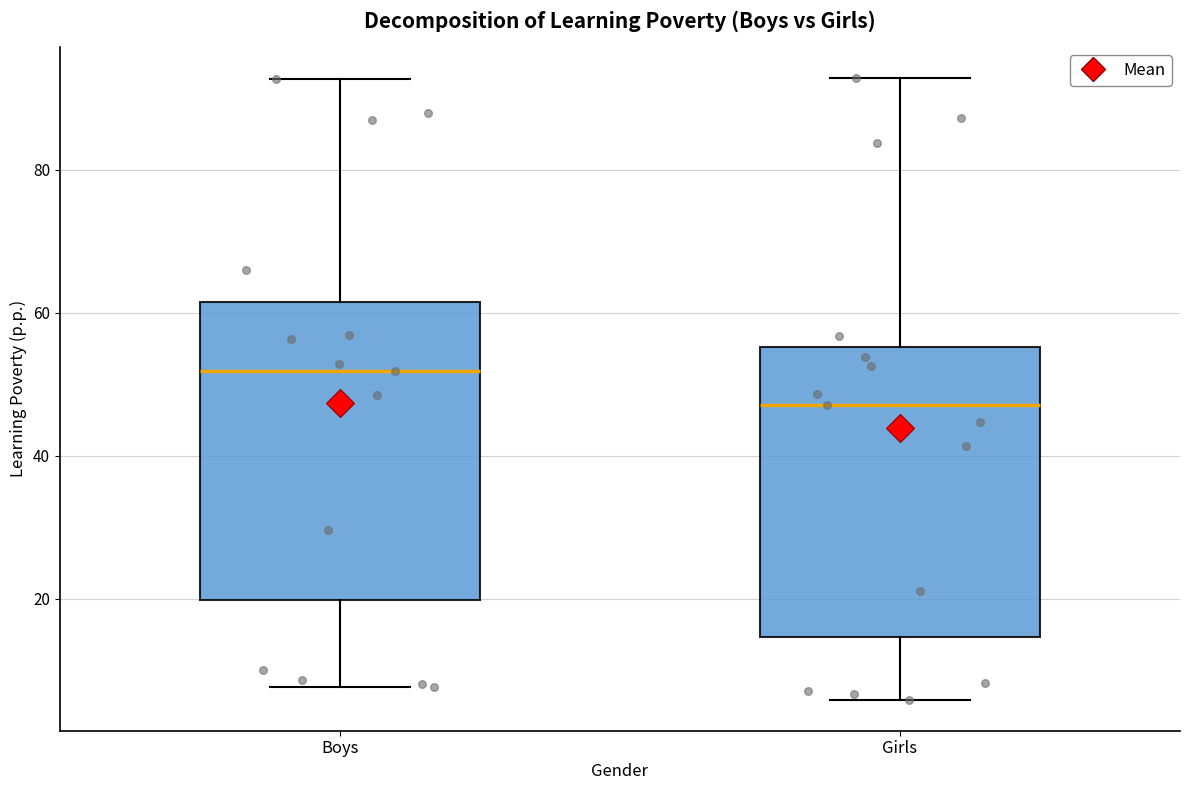

Reading left to right, transcribe this box plot: for each box, give where its median line is, the range the box spans, and where its two whiskers end, as read against the y-axis. The values are not printed on the chart, so give them approximately, as read against the axis.

Boys: median 52, box 20 to 62, whiskers 8 to 92
Girls: median 48, box 14 to 56, whiskers 6 to 92